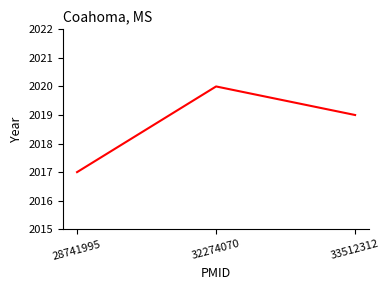

Does the chart display data point markers on the line(s)?

No